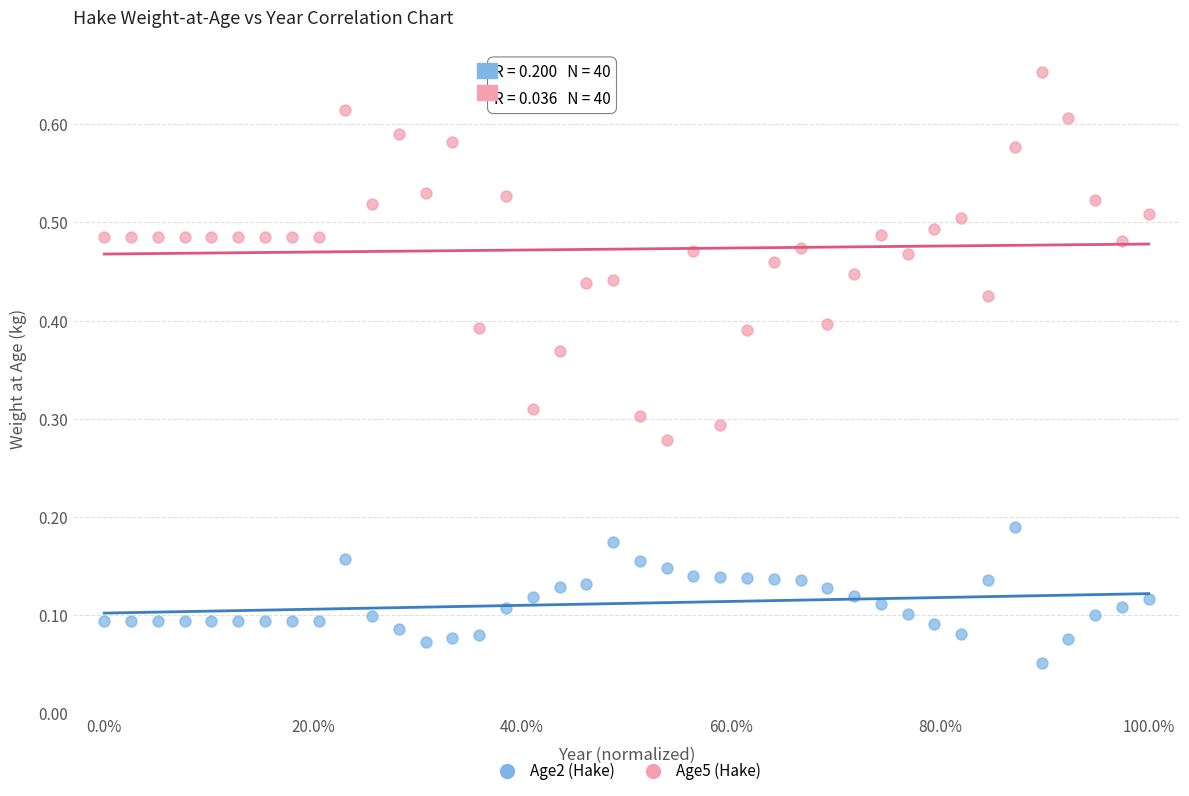

Which series contains the lowest Y value?

Age2 (Hake)